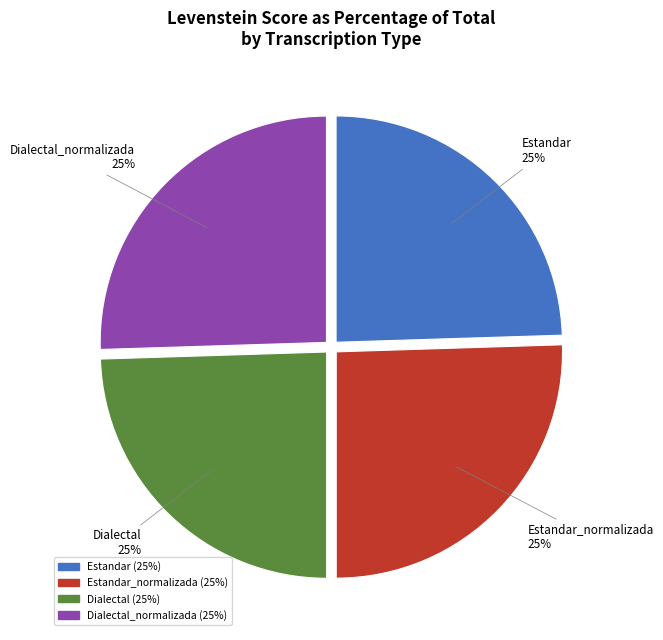

Is there a majority slice in this chart?

No